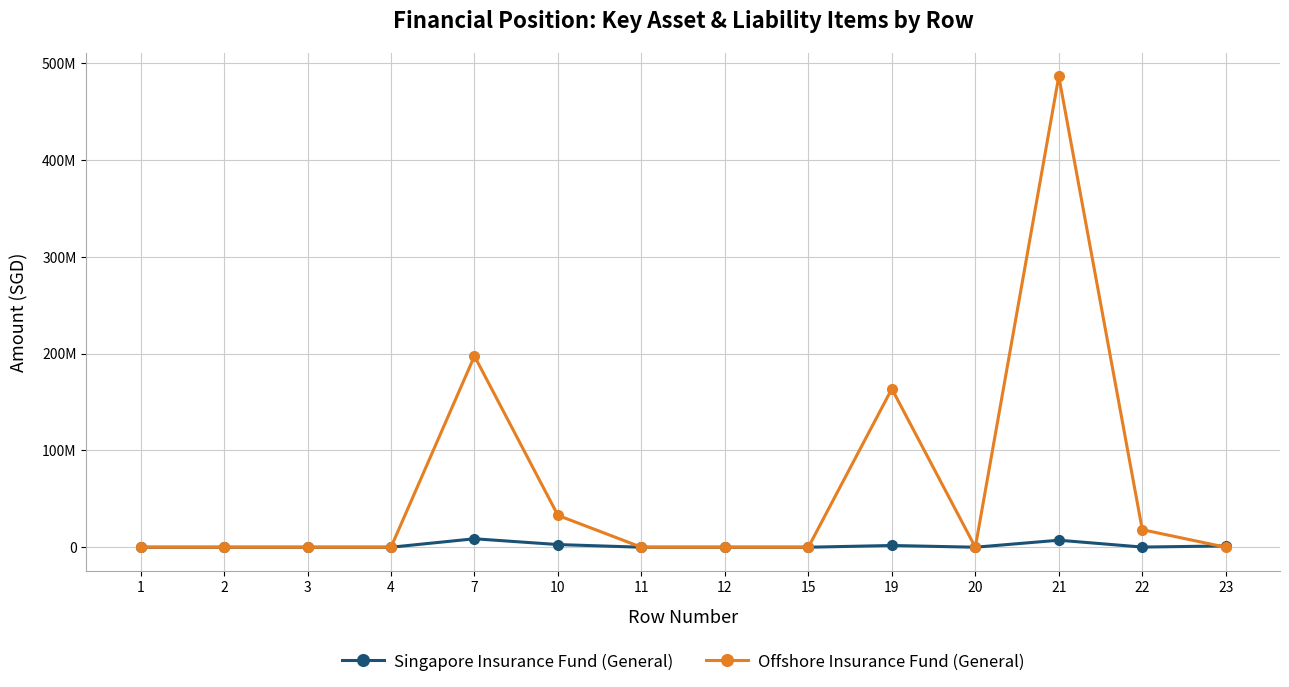

Is this an area chart (filled region under the line)?

No